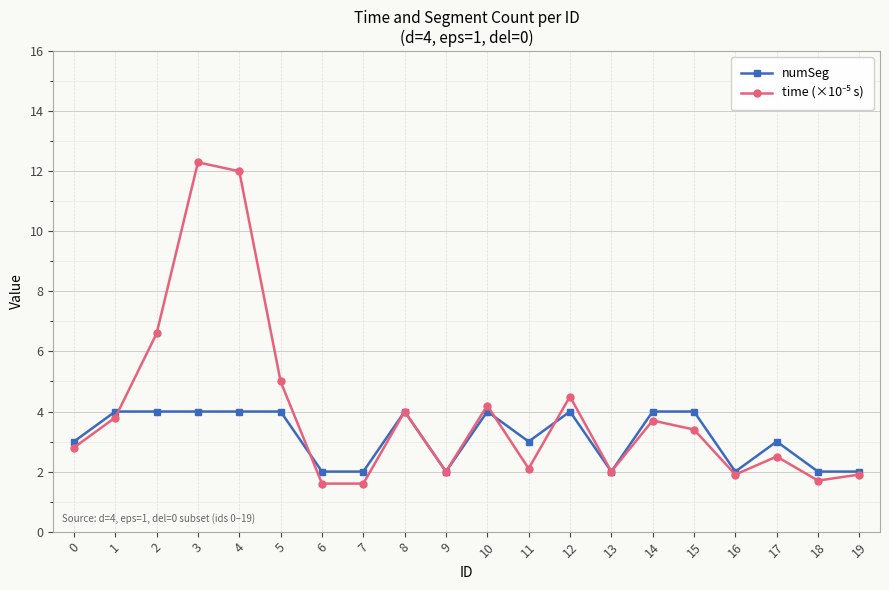

What is the value of the numSeg point at the 19th from the left?

2.0